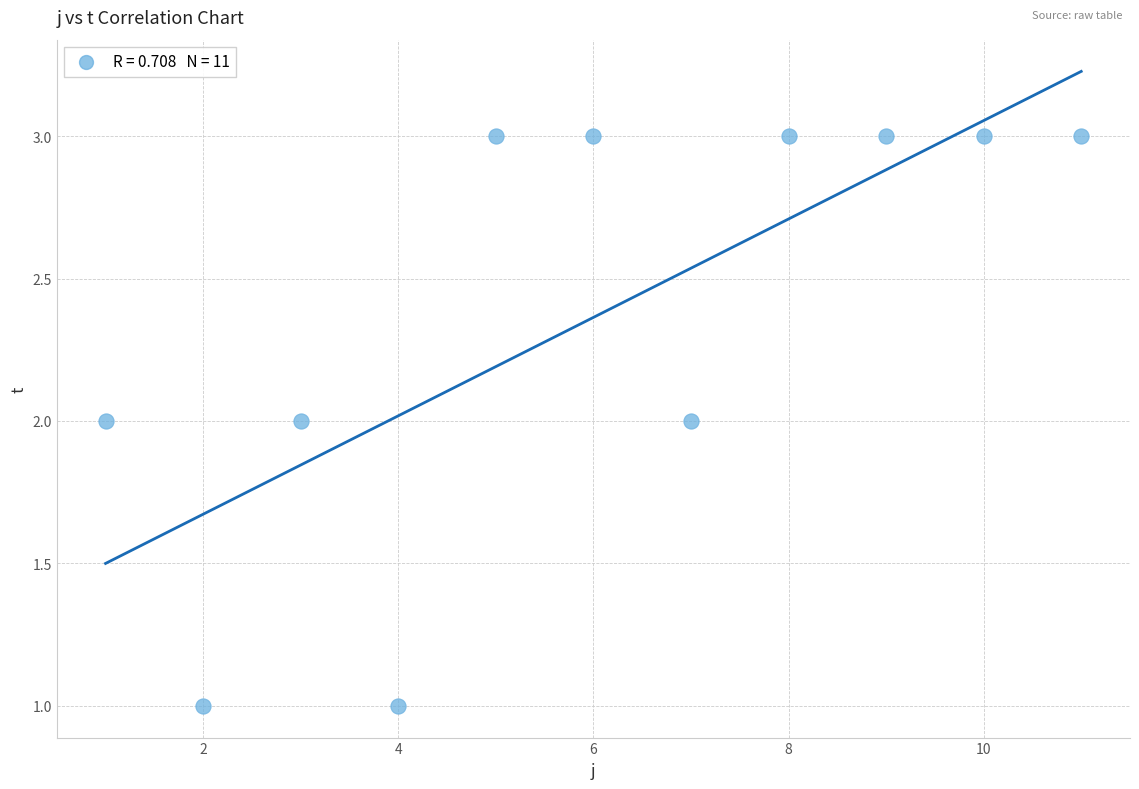

What is the average X value?

6